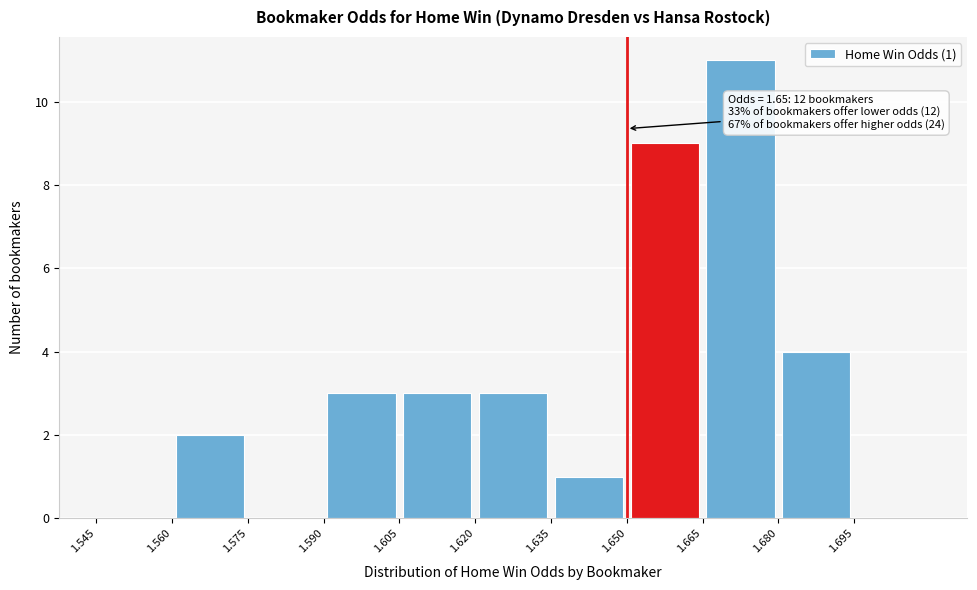

Which range on the x-axis has the tallest bar?

1.665 to 1.680